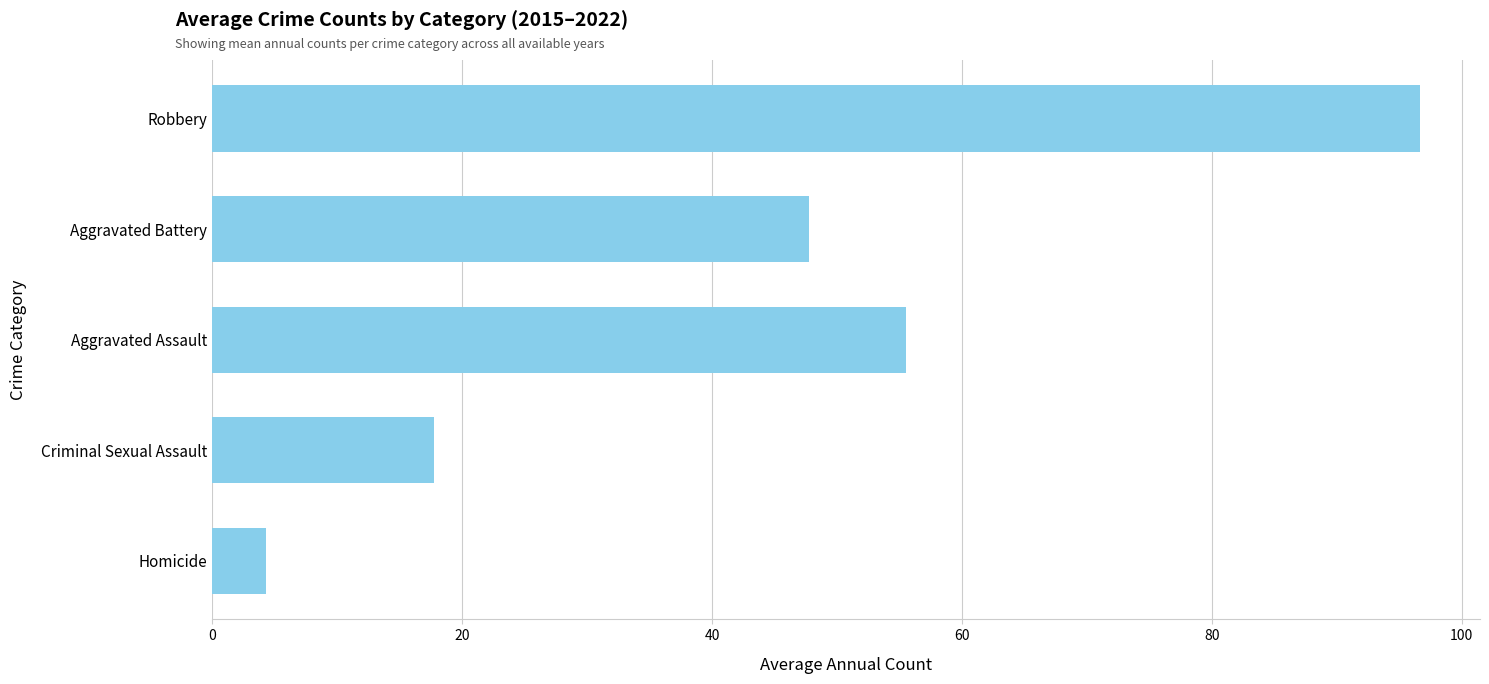

What is the difference between the maximum and minimum values?

92.3